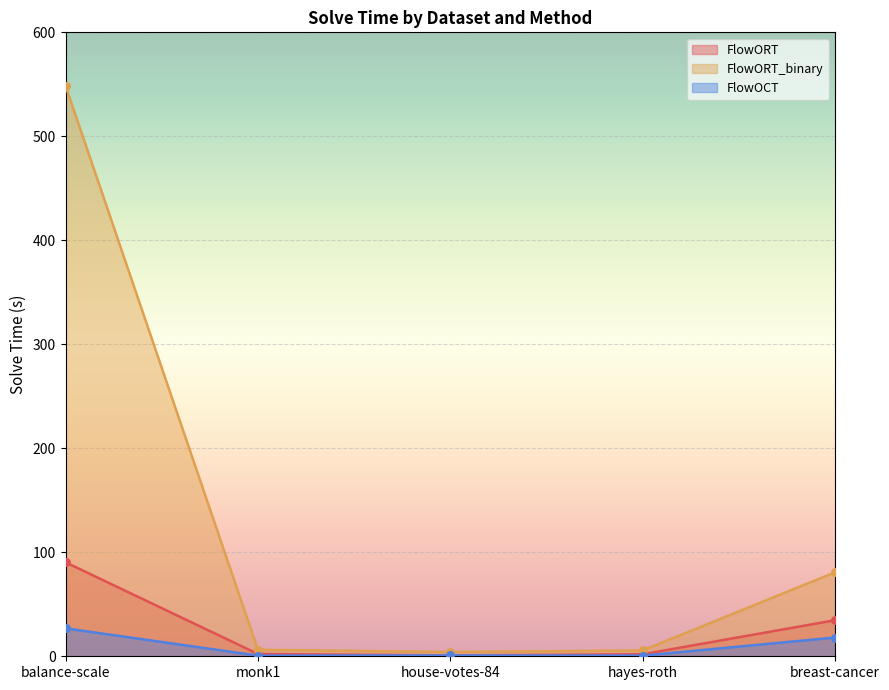

At how many categories does at least one series exceed 316?

1